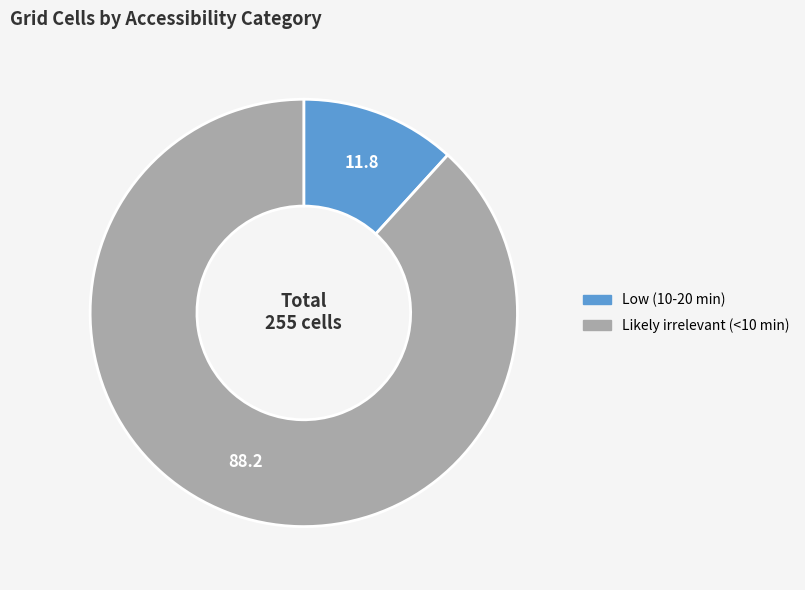

Which category has the smallest portion of the pie?

Low (10-20 min)